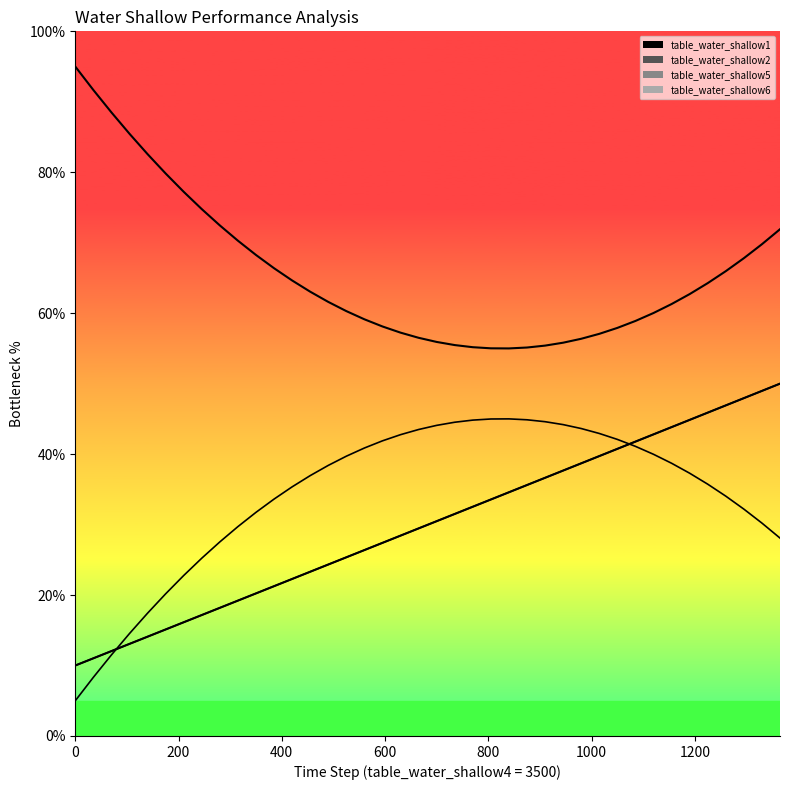

Is it true that table_water_shallow2 equals 34.0 at 15?

False